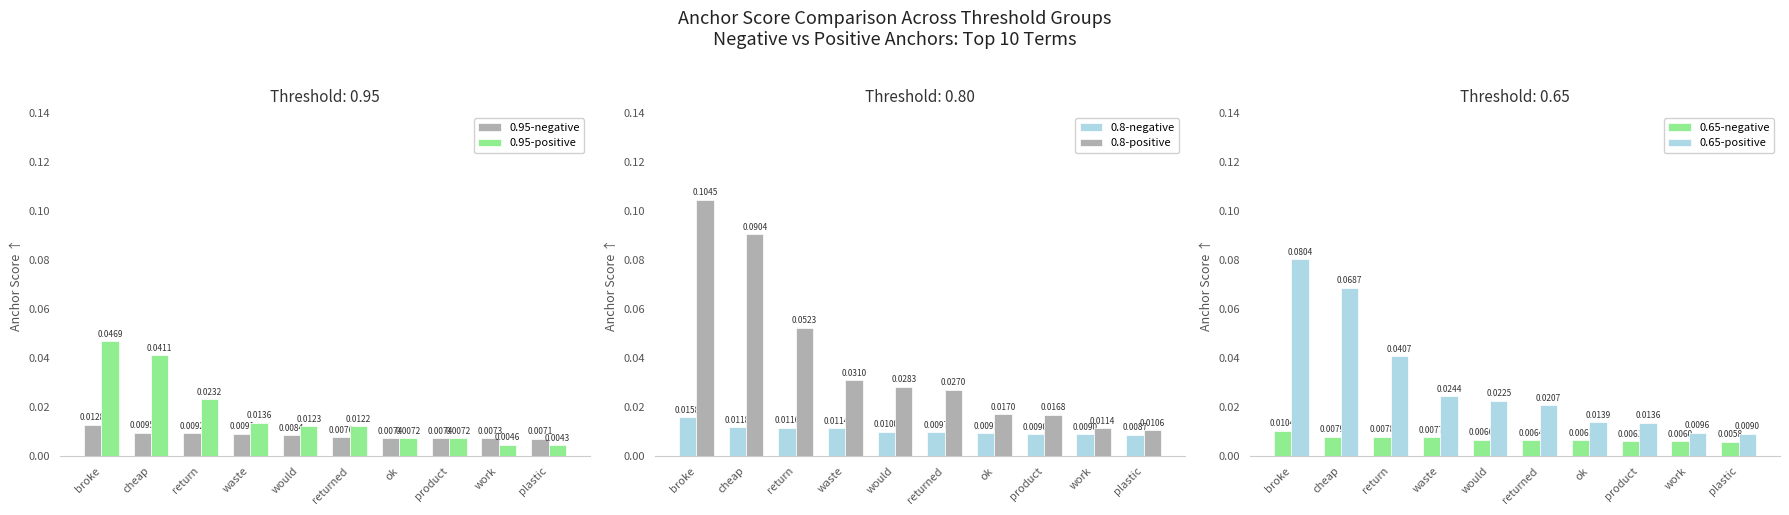

At which label does 0.65-negative reach its peak?

broke